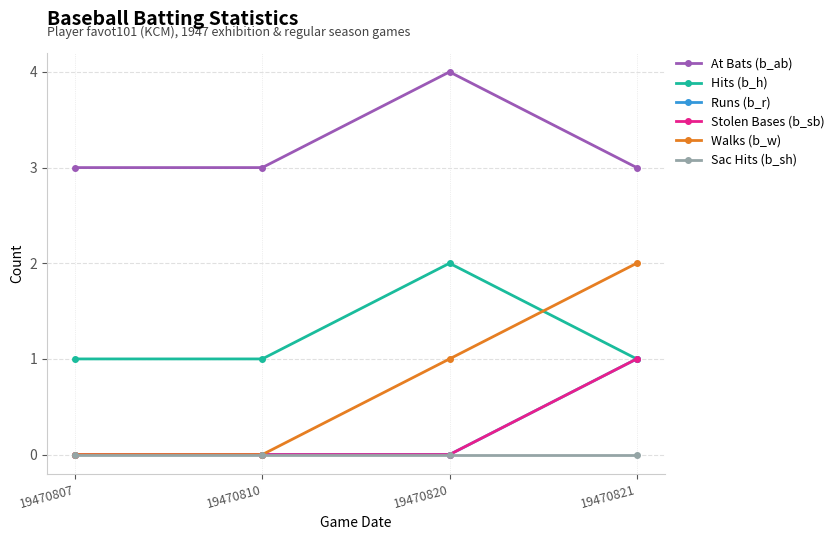

Rank the series by their maximum value, from lowest to highest.

Sac Hits (b_sh), Runs (b_r), Stolen Bases (b_sb), Hits (b_h), Walks (b_w), At Bats (b_ab)